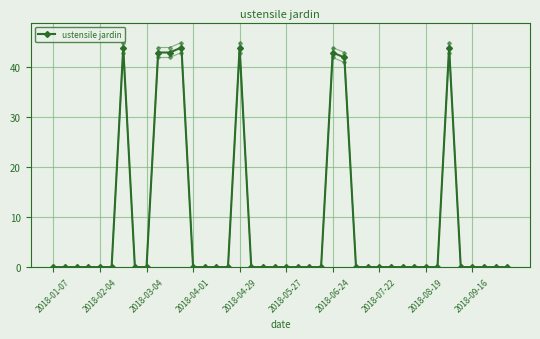

How many categories are shown in the chart?

40